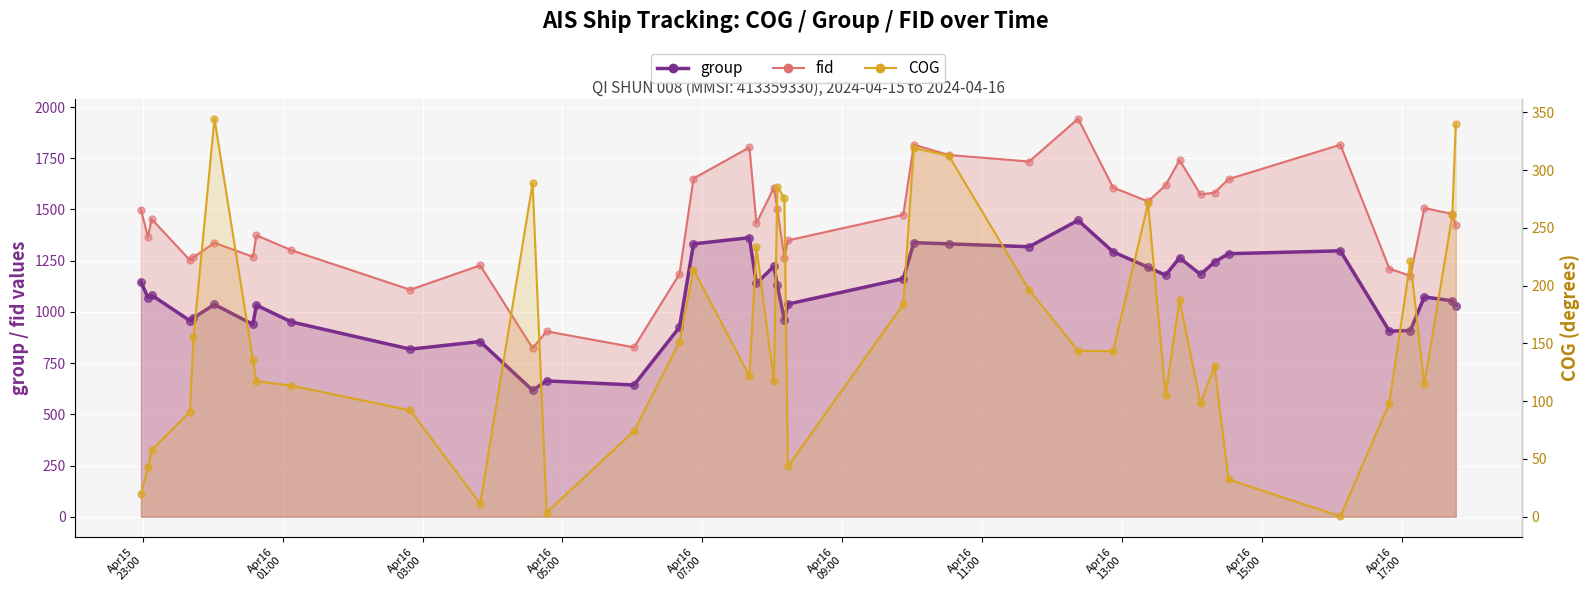

Which series reaches the minimum Y coordinate?

COG